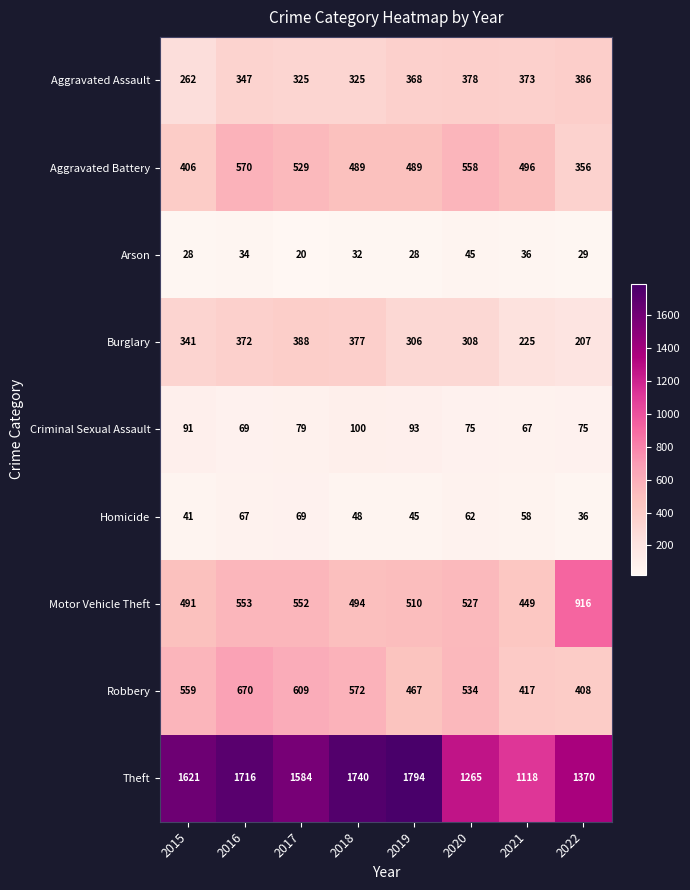

What is the sum of the Criminal Sexual Assault values at 2021 and 2016?

136